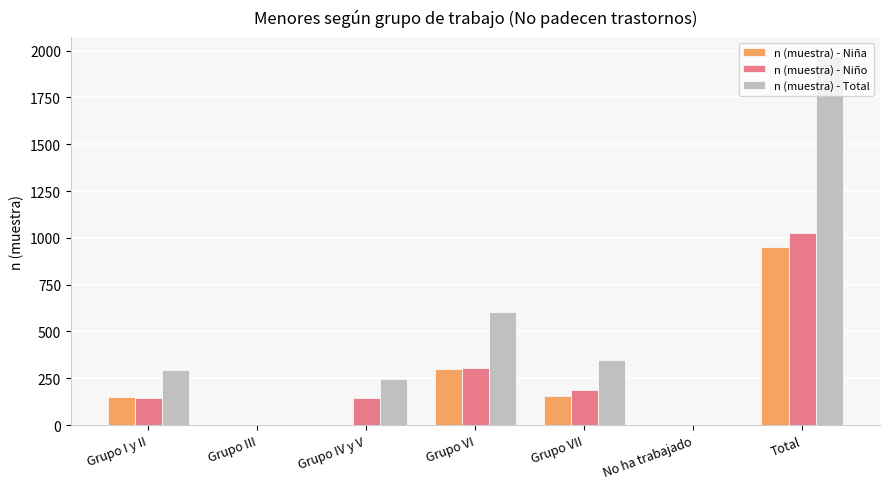

What is the highest value of the n (muestra) - Niña series?

949